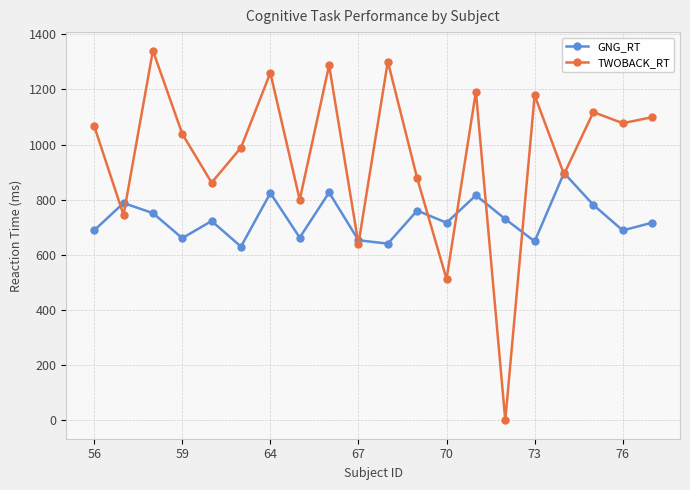

What is the value of the GNG_RT point at the 11th from the left?

640.4